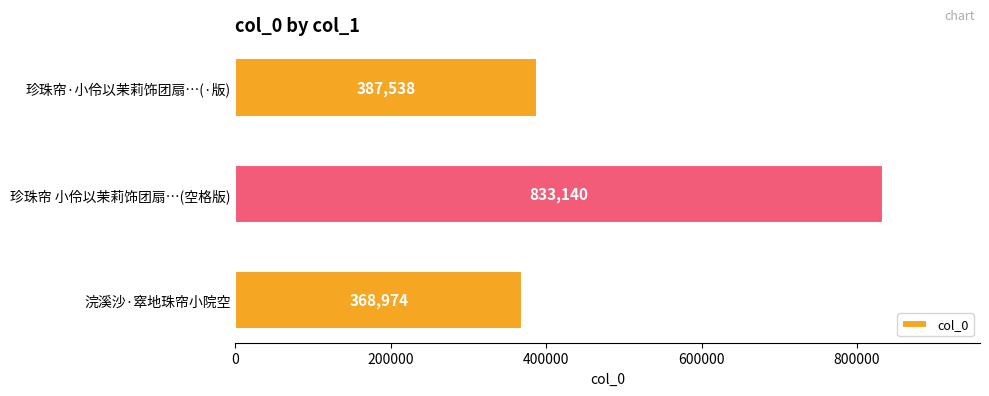

Read the value at 浣溪沙·窣地珠帘小院空, to the nearest 10.

368970